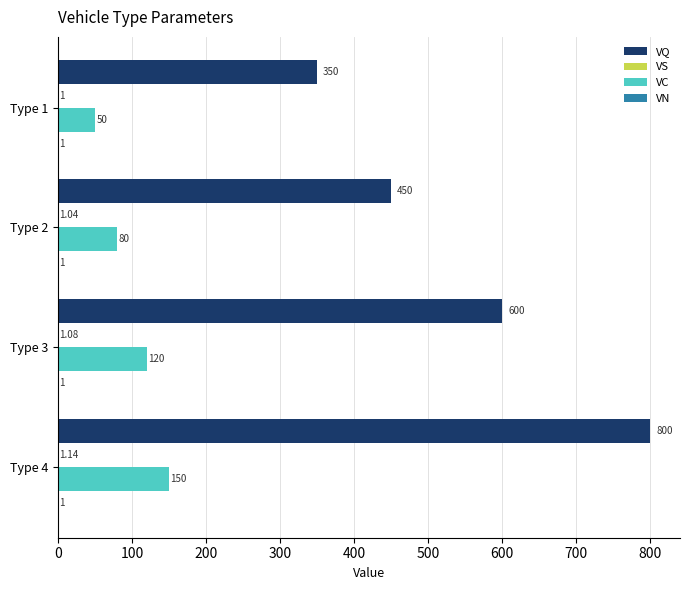

What is the total value across all series at Type 1?

402.0